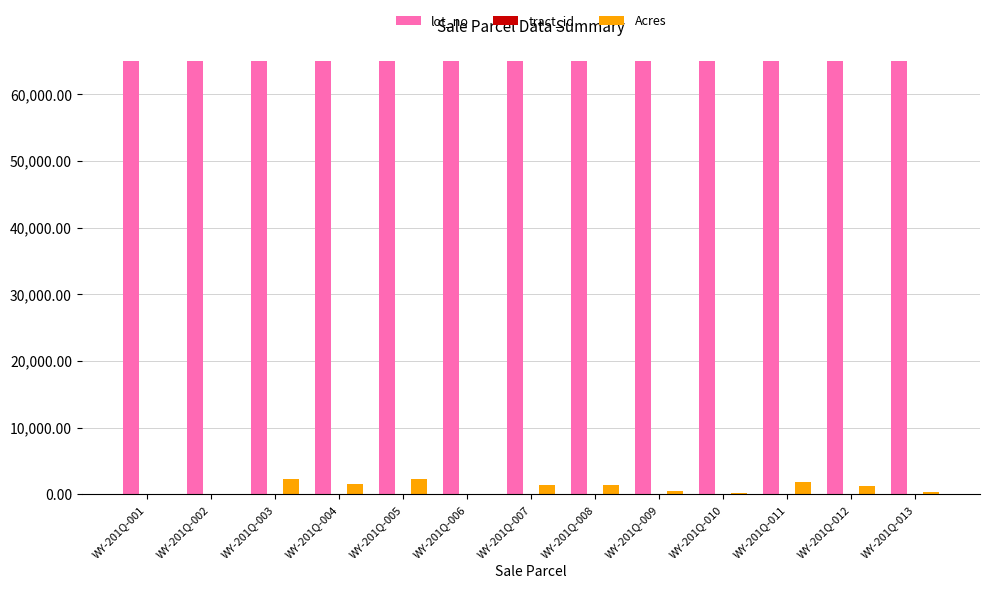

Which series has the largest total across all categories?

lot_no